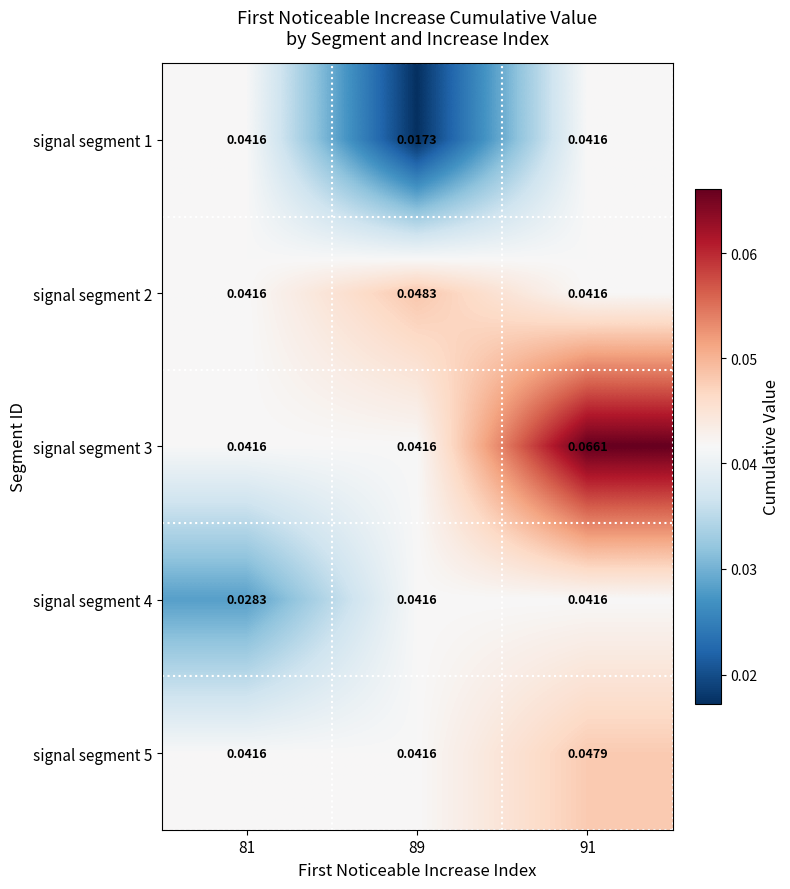

At which category is the sum across all series the highest?

91